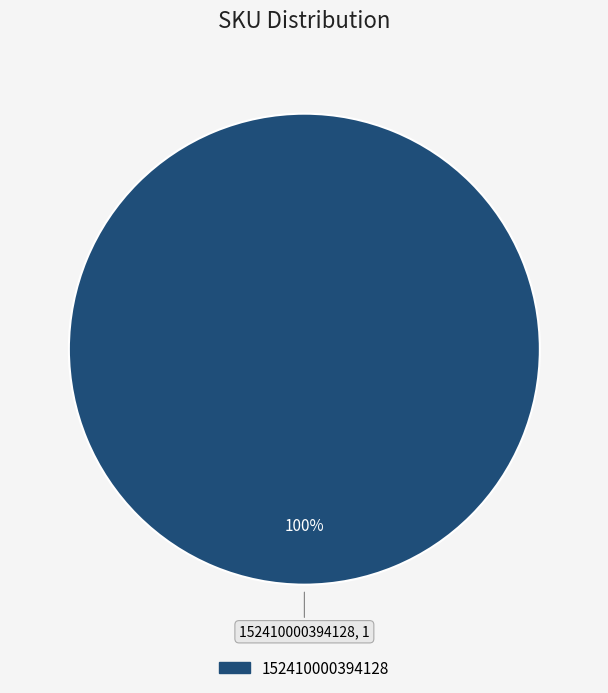

Is there any slice that represents more than half of the pie?

Yes